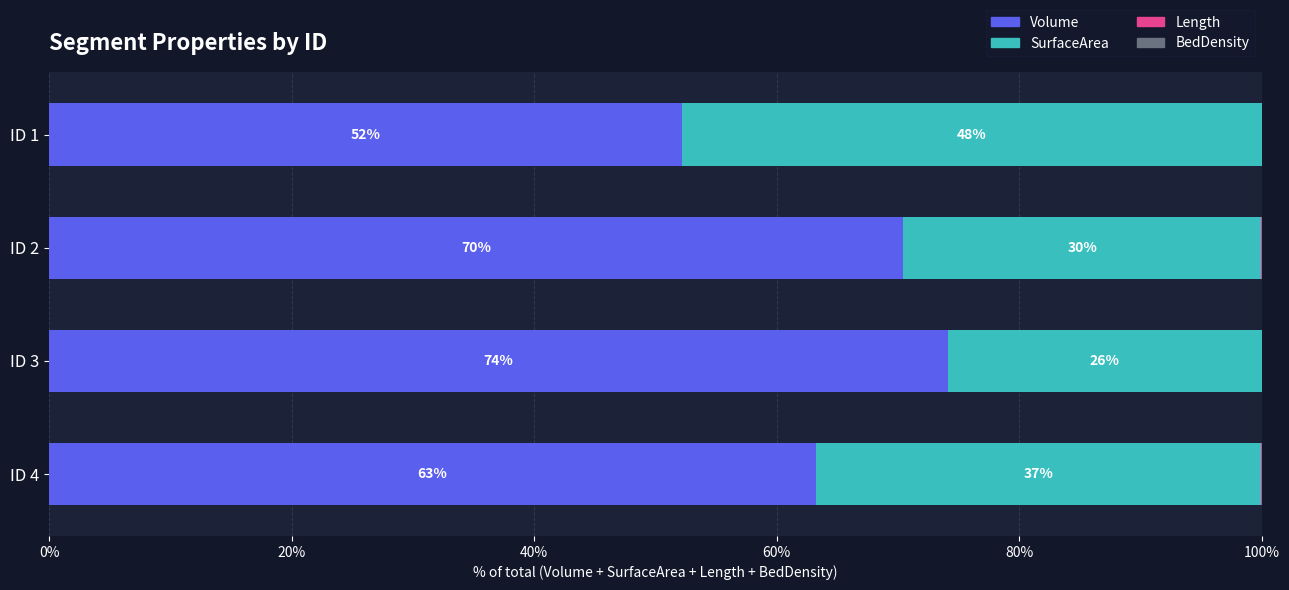

What is the highest value of the Volume series?

74.1